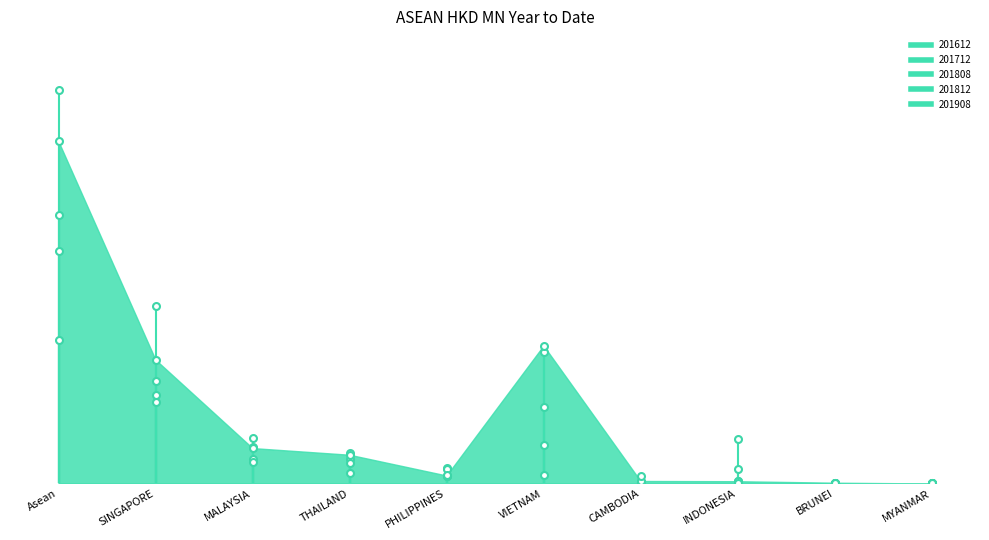

At which category does 201812 reach its first local peak?

VIETNAM